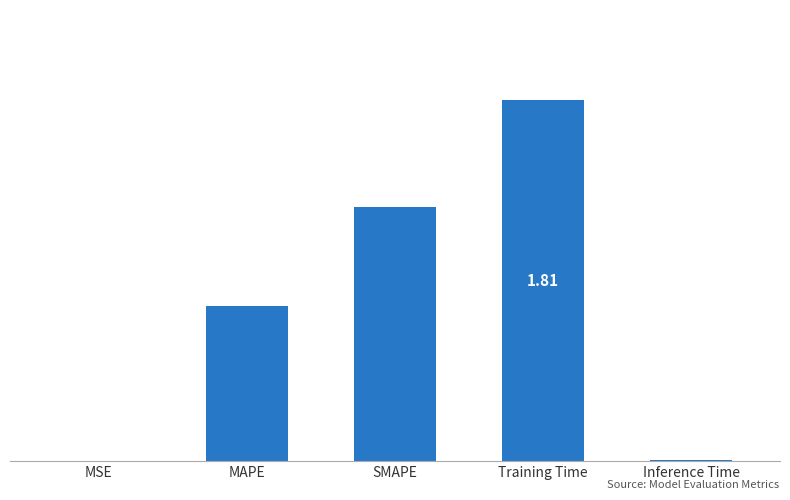

What position from the right is SMAPE?

3